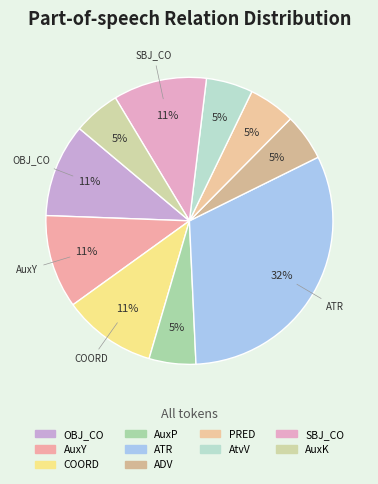

True or false: OBJ_CO accounts for 11% of the total.

True